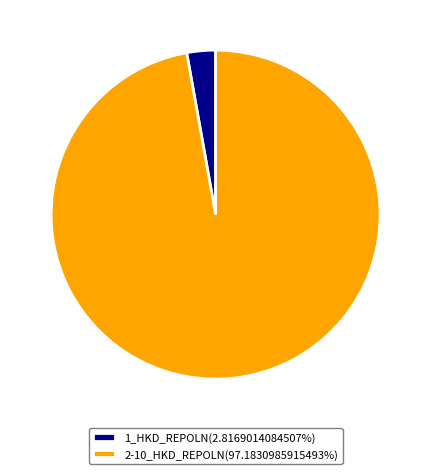

Do 1_HKD_REPOLN(2.8169014084507%) and 2-10_HKD_REPOLN(97.1830985915493%) together represent more than half of the pie?

Yes